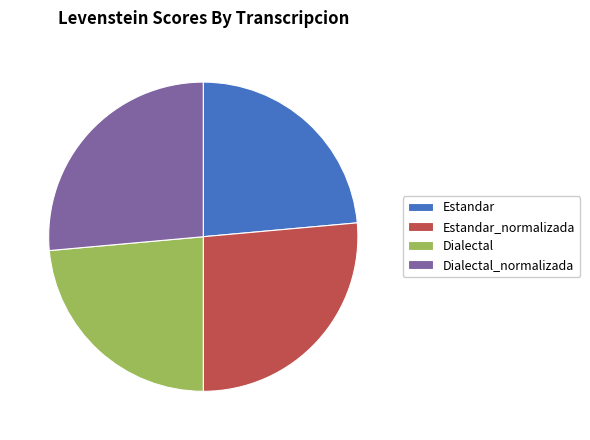

The Dialectal slice represents 16% of the pie. True or false?

False